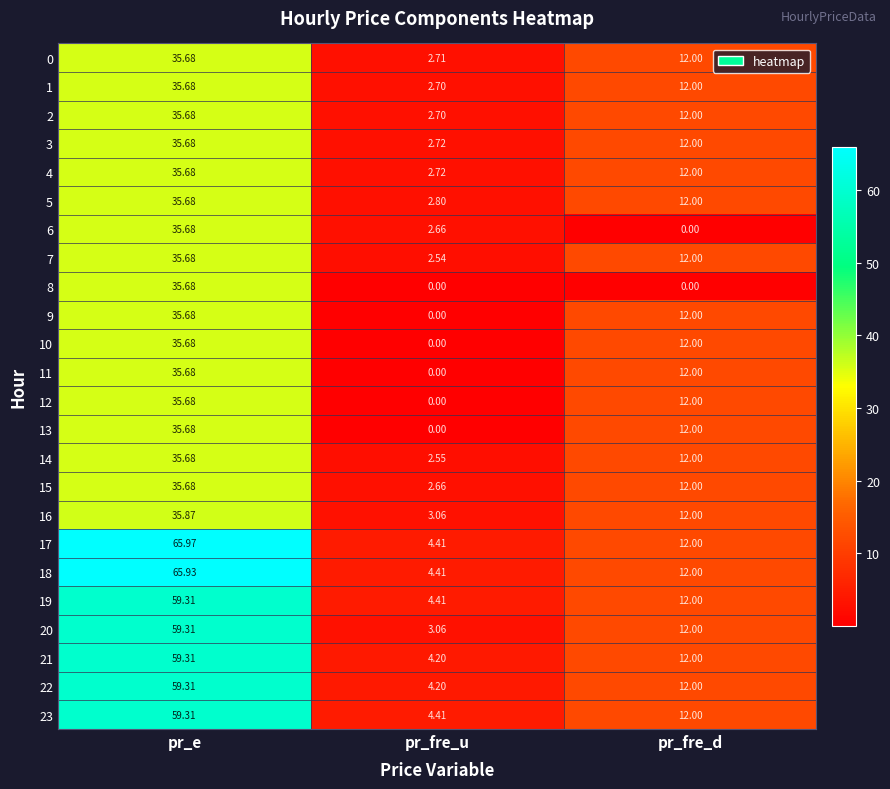

At which label is 22 closest to 31?

pr_fre_d